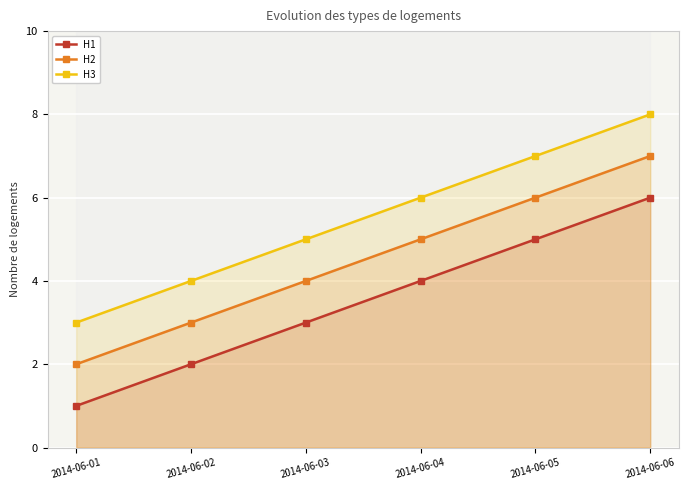

How many values in the H3 series are below 6?

3